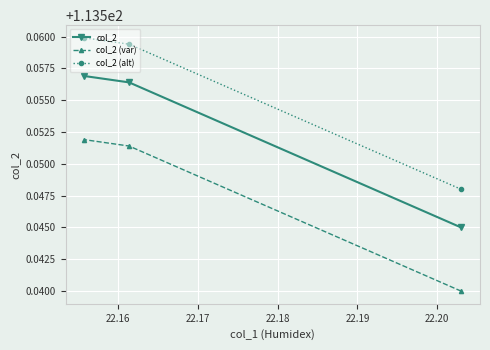

What is the sum of all col_2 (var) values?

340.6